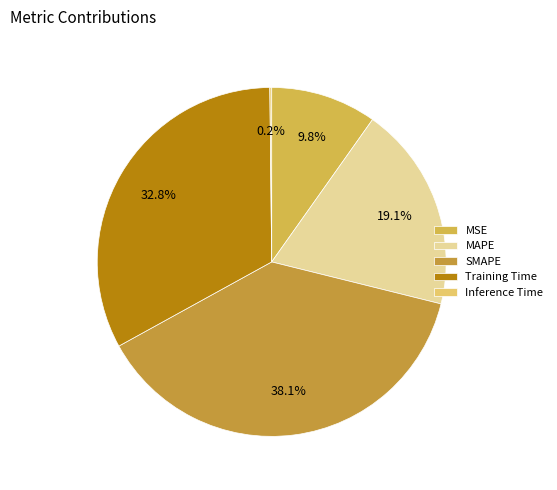

Is it true that MAPE is 19% of the pie?

True